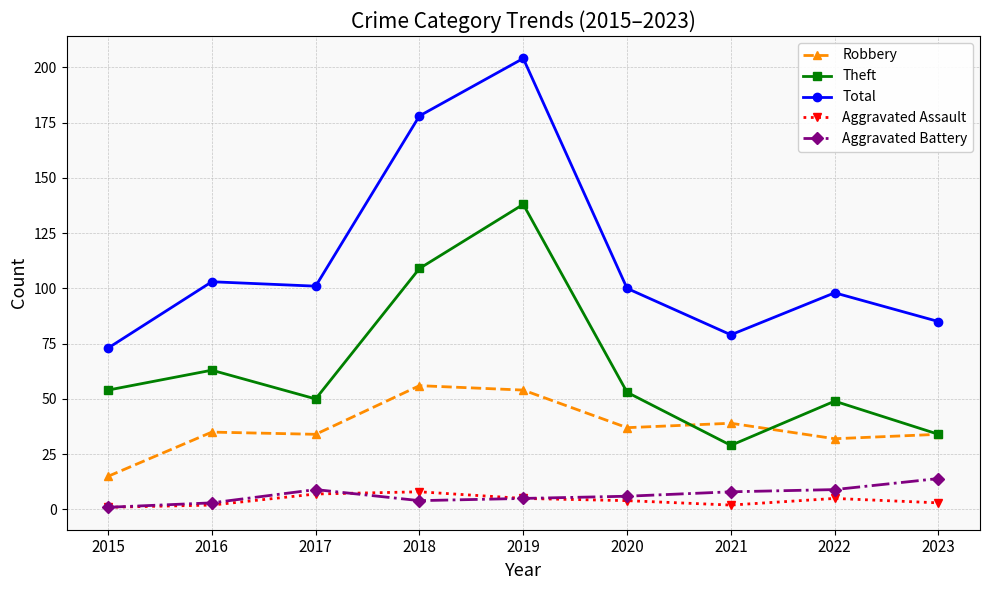

How many data points in Theft are less than 53?

4